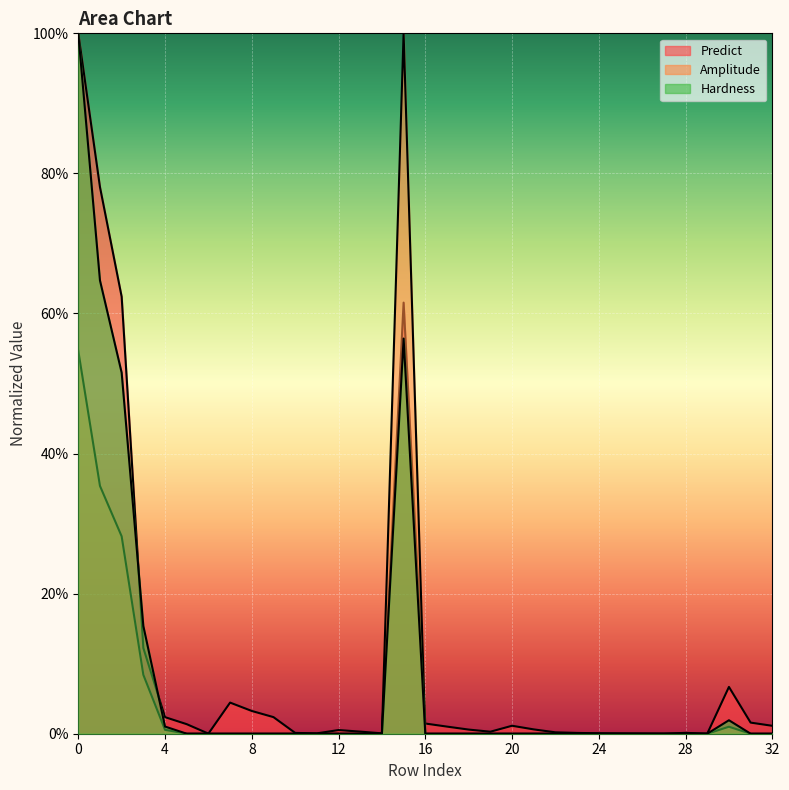

How many times do Predict and Hardness cross each other?

2